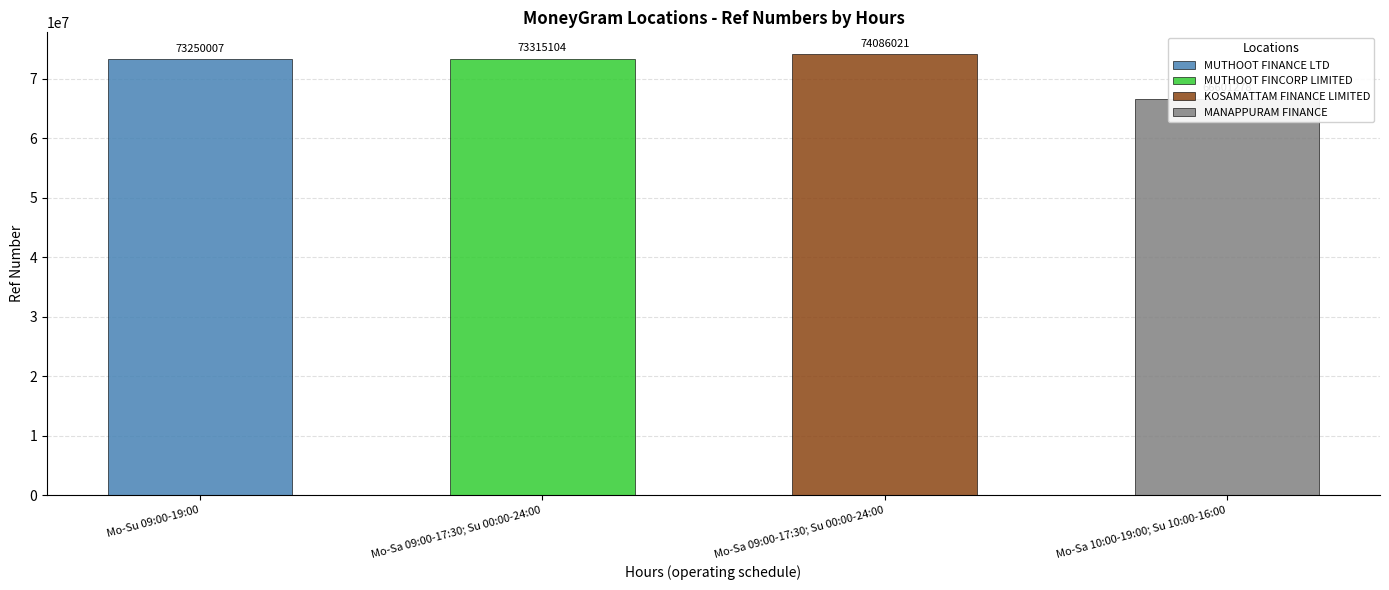

Reading left to right, what are all the values shown in this chart?

Mo-Su 09:00-19:00=73250007	Mo-Sa 09:00-17:30; Su 00:00-24:00=73315104	Mo-Sa 09:00-17:30; Su 00:00-24:00=74086021	Mo-Sa 10:00-19:00; Su 10:00-16:00=66601278